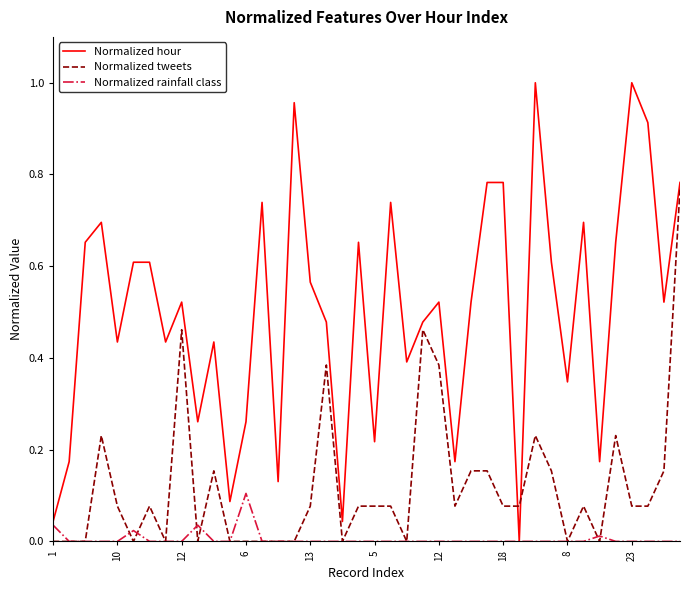

How many values in Normalized hour are above zero?

39